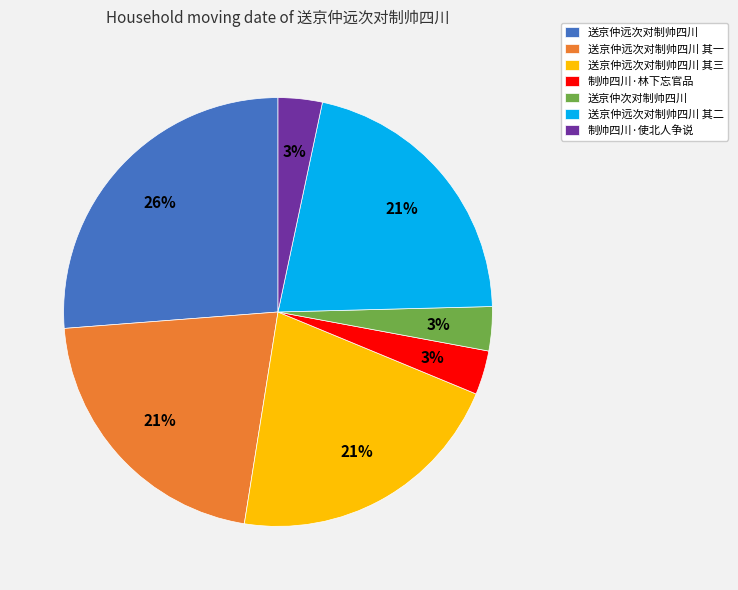

Between 送京仲远次对制帅四川 and 制帅四川·使北人争说, which is larger?

送京仲远次对制帅四川